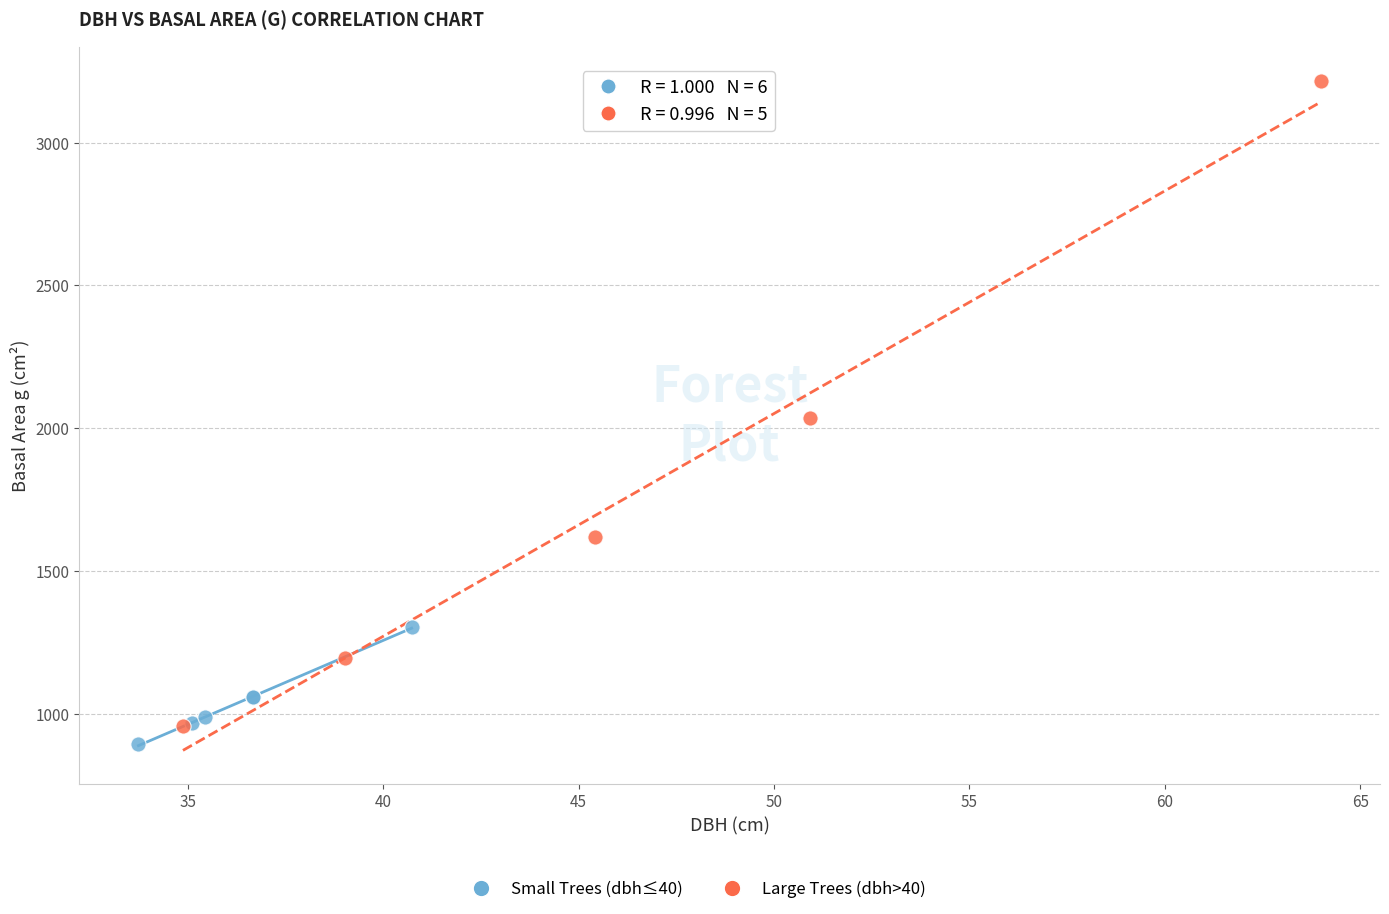

Which series contains the lowest Y value?

Small Trees (dbh≤40)